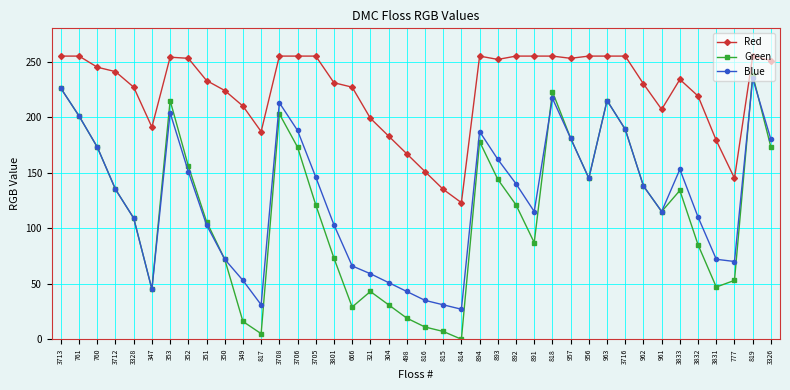

What is the sum of the Blue values at 819 and 321?

294